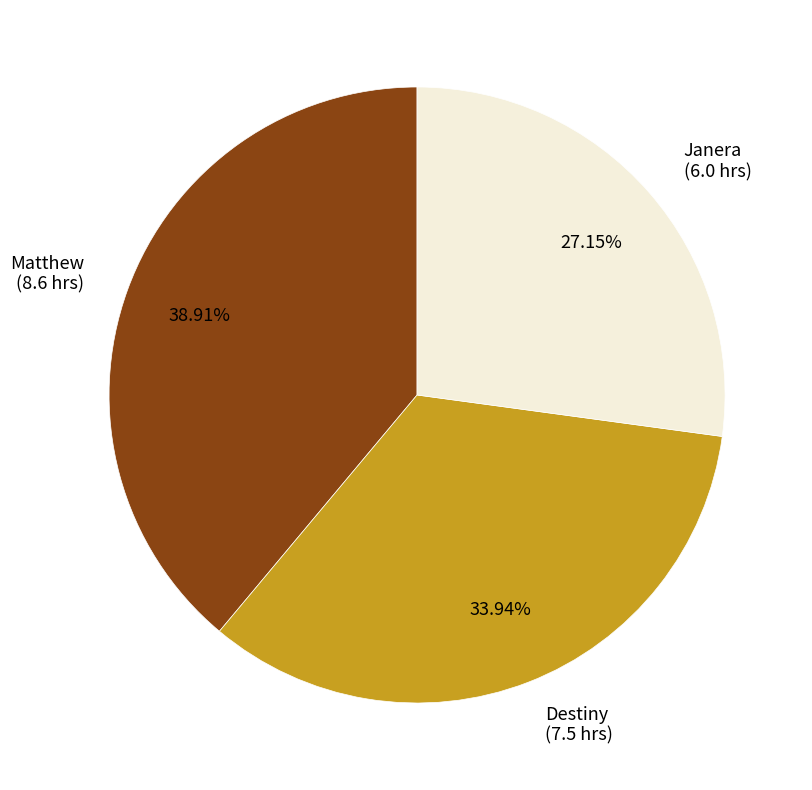

Between Janera and Matthew, which is larger?

Matthew